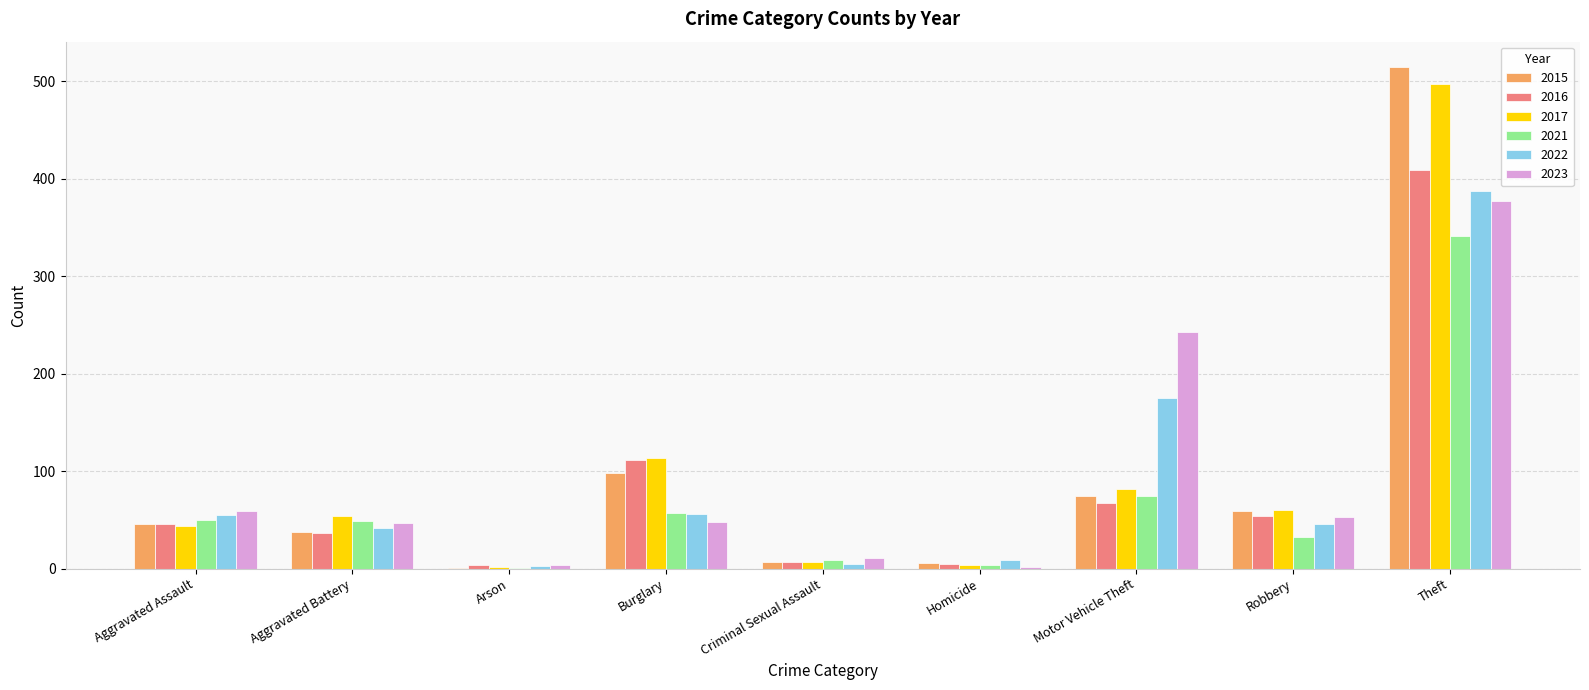

Is it true that 2015 equals 59 at Robbery?

True